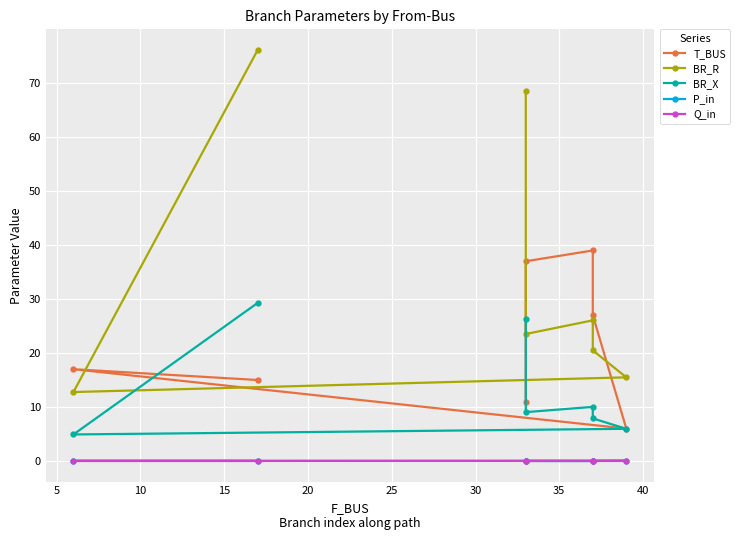

Which series changed the most between 20 and 25?

T_BUS